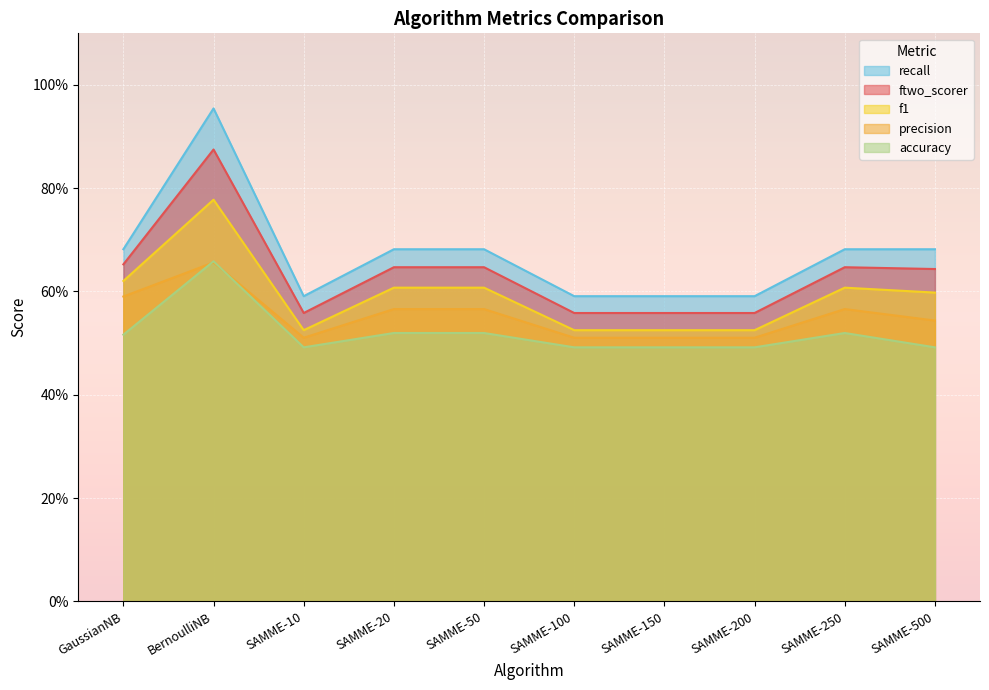

Which series has the widest spread of values?

recall